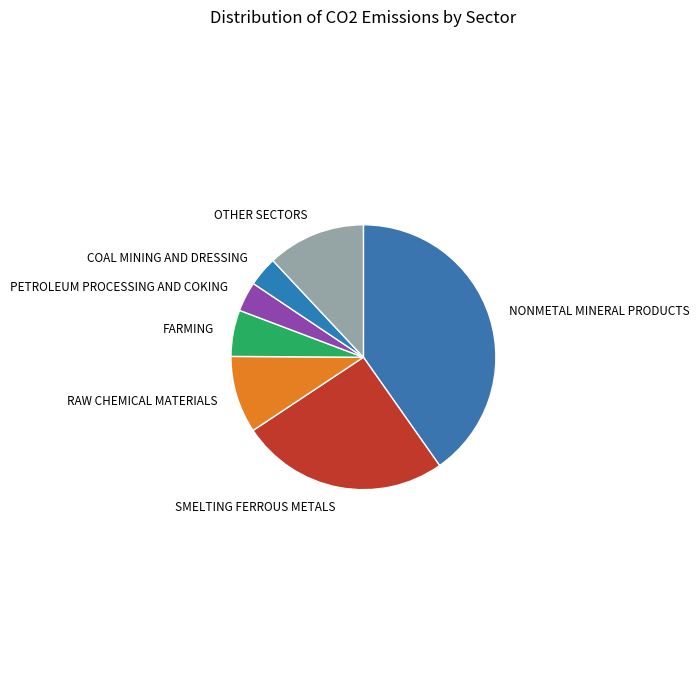

How many slices are in this pie chart?

7